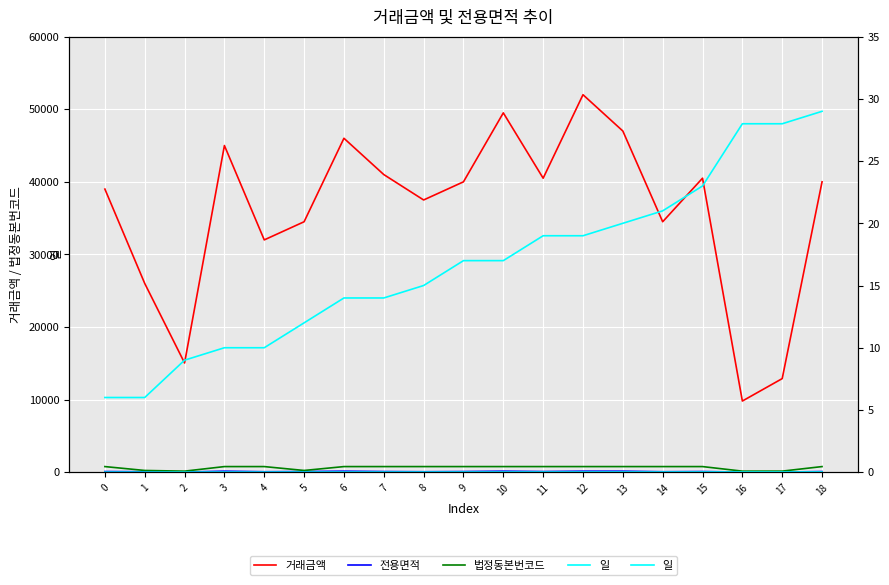

At which category is the sum across all series the highest?

12